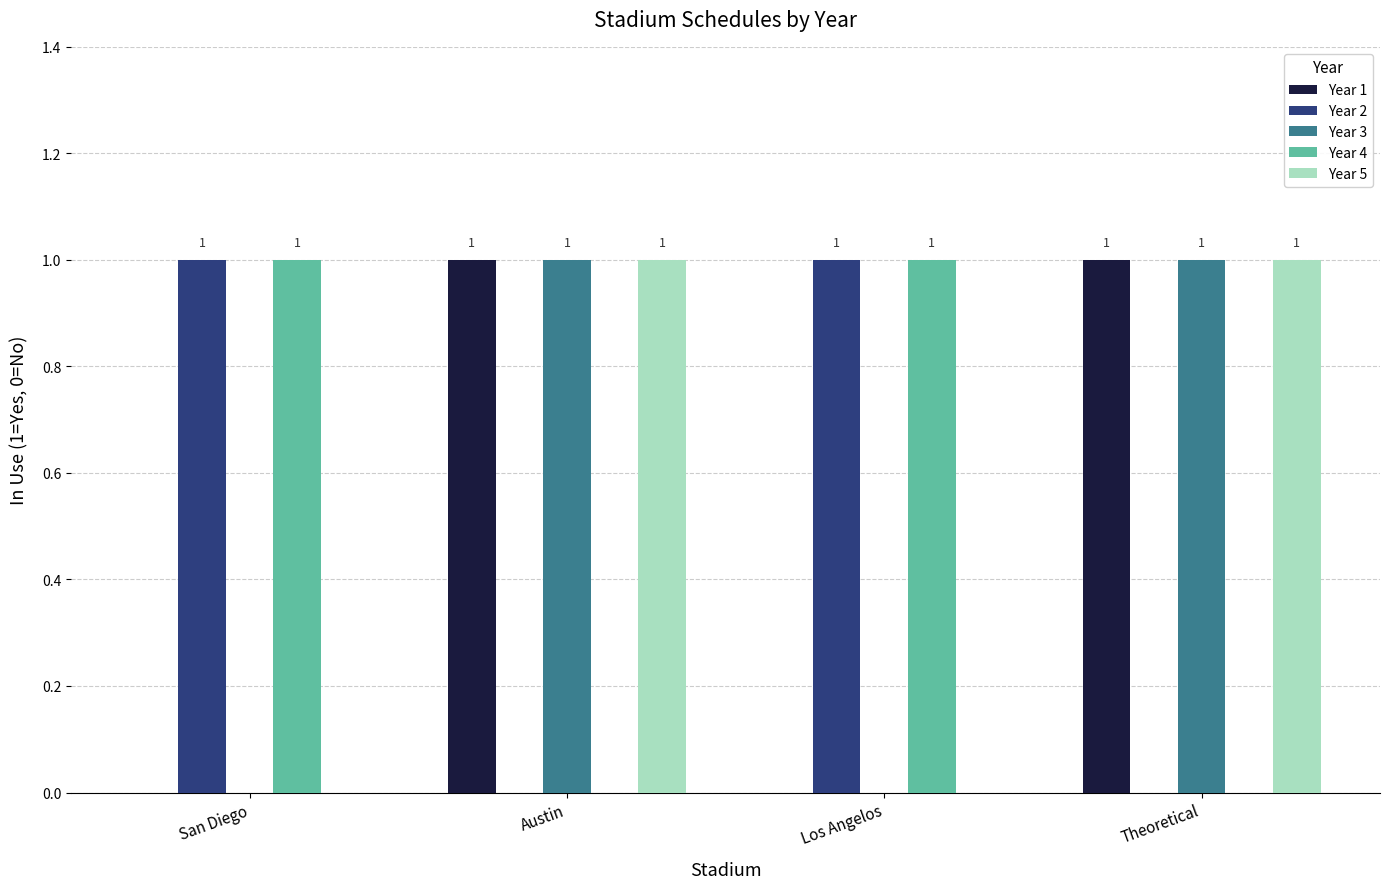

How many Year 4 values are between 0 and 1?

4